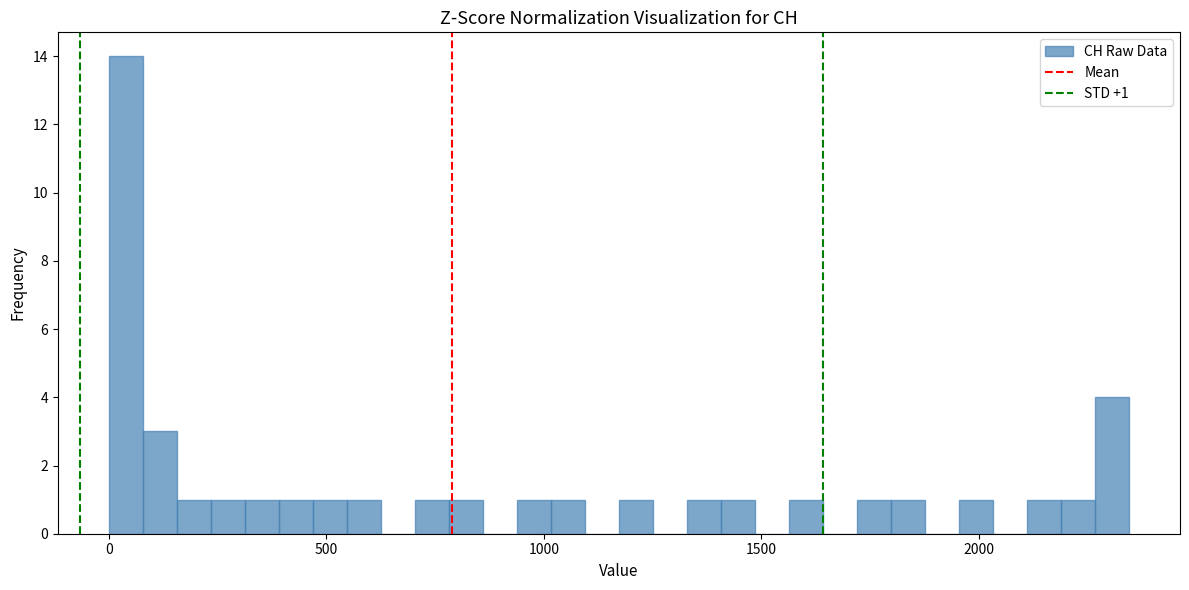

Read against the x-axis, roughly where is the centre of the tallest bar?

50